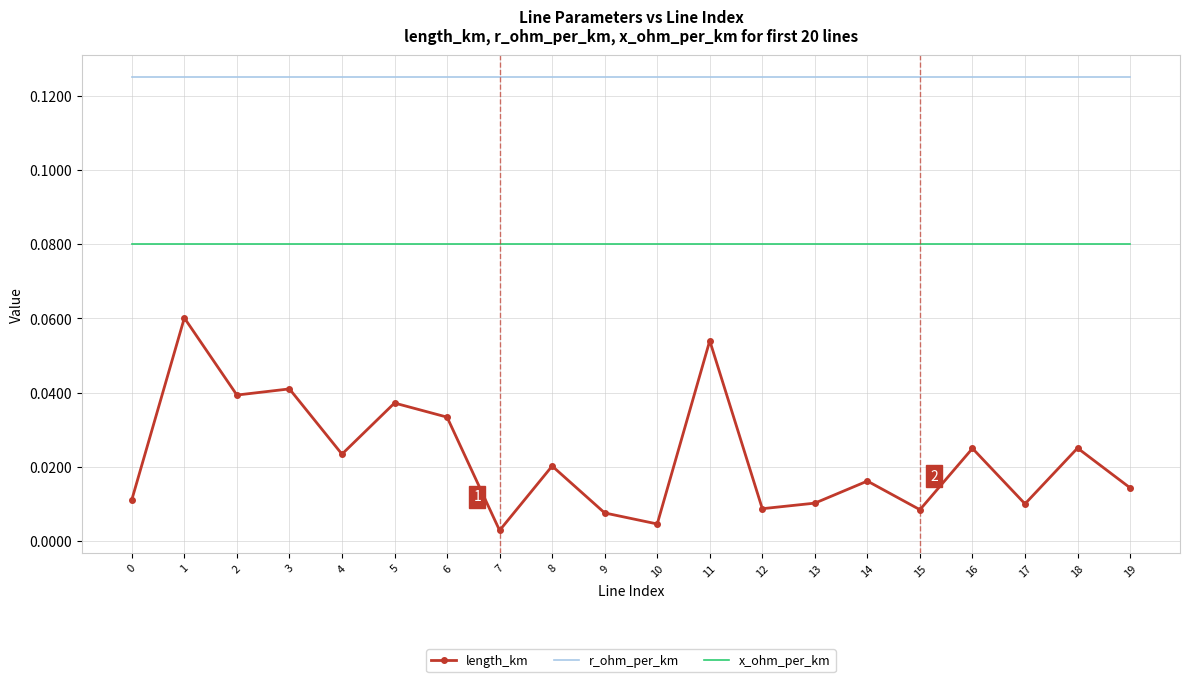

Which series has the widest spread of values?

length_km